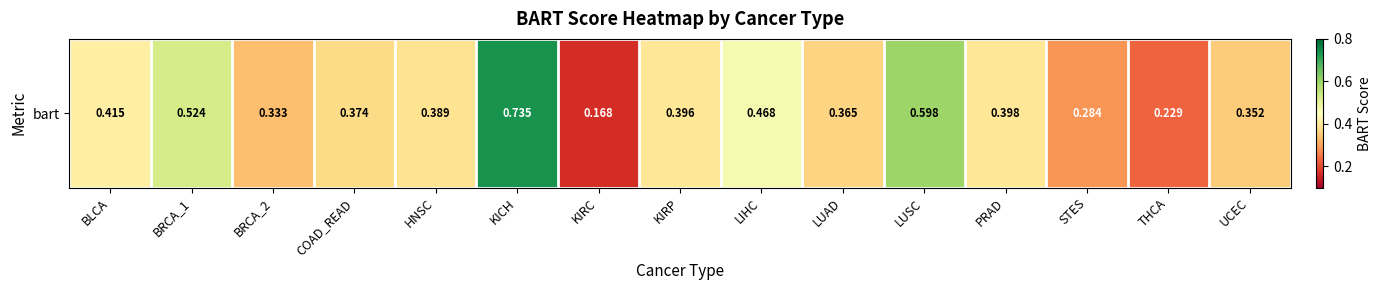

Which label corresponds to the smallest value in the chart?

KIRC